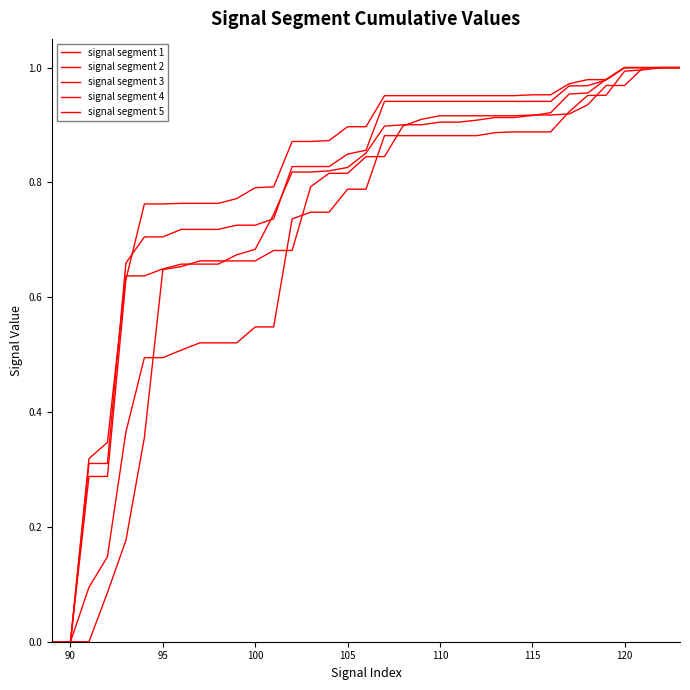

True or false: signal segment 4 and signal segment 3 intersect in this chart.

True